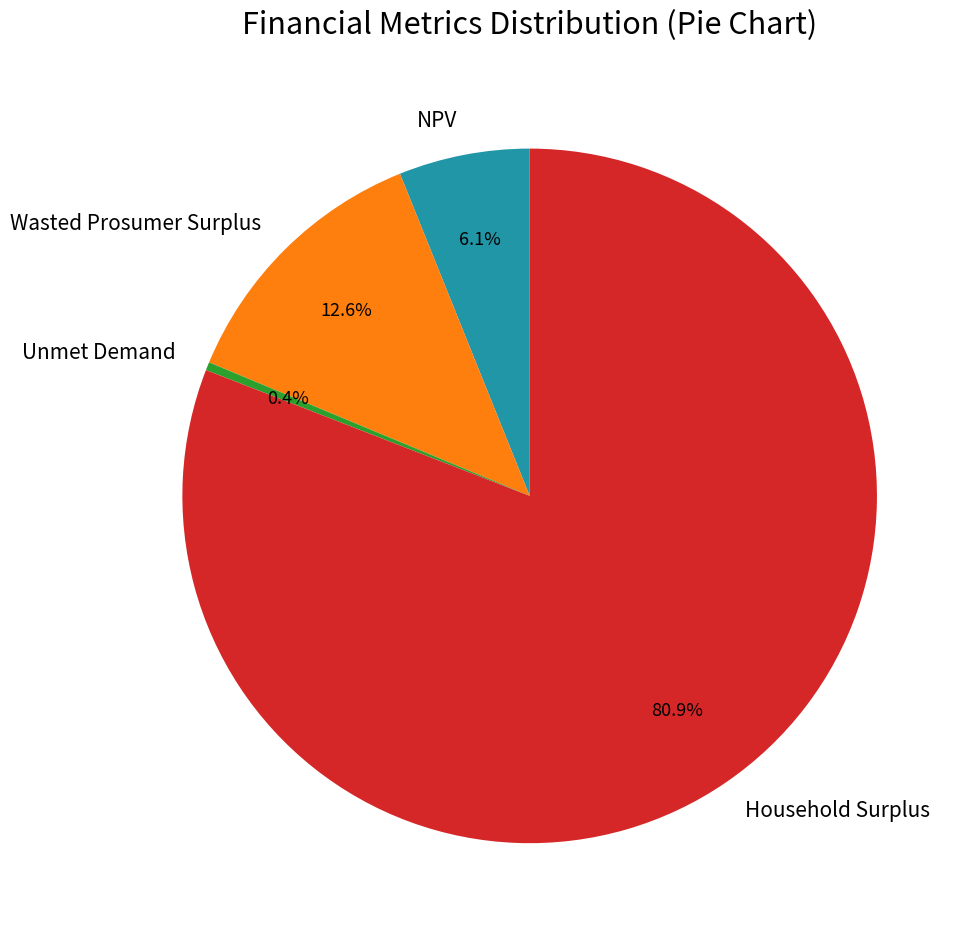

Combined, do NPV and Wasted Prosumer Surplus account for over 50%?

No